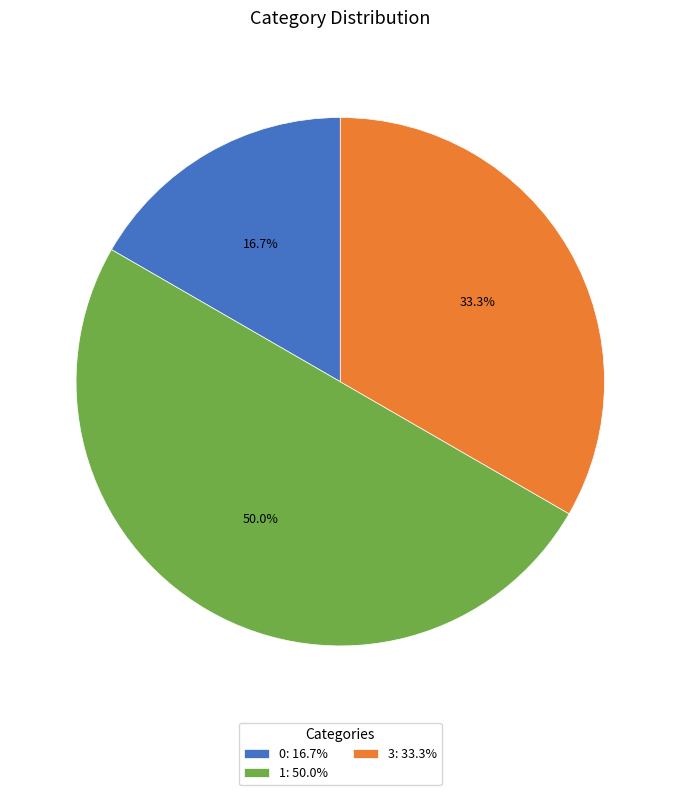

To the nearest percent, what is the combined percentage of 3 and 0?

50%